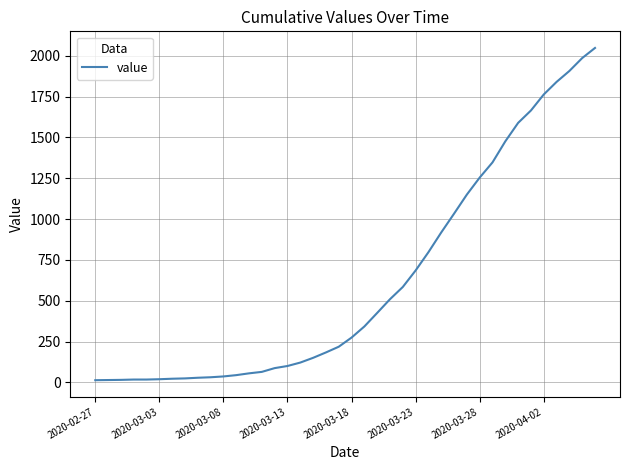

What is the maximum value shown in the chart?

2048